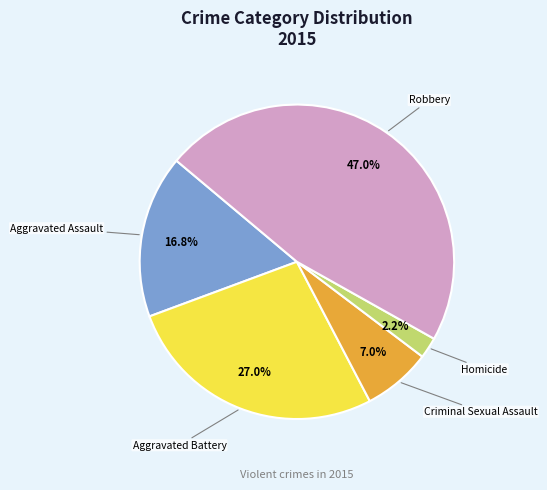

To the nearest percent, what is the difference between the largest and smallest slice percentages?

45%